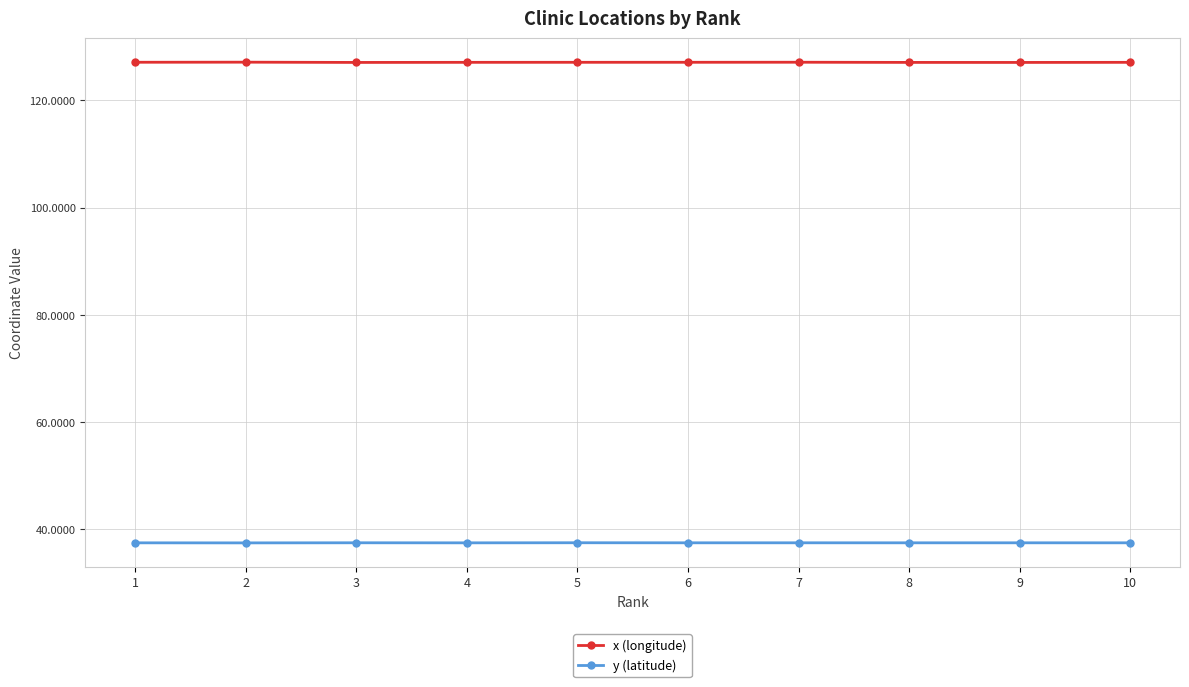

Which series has the largest range (max minus min)?

x (longitude)